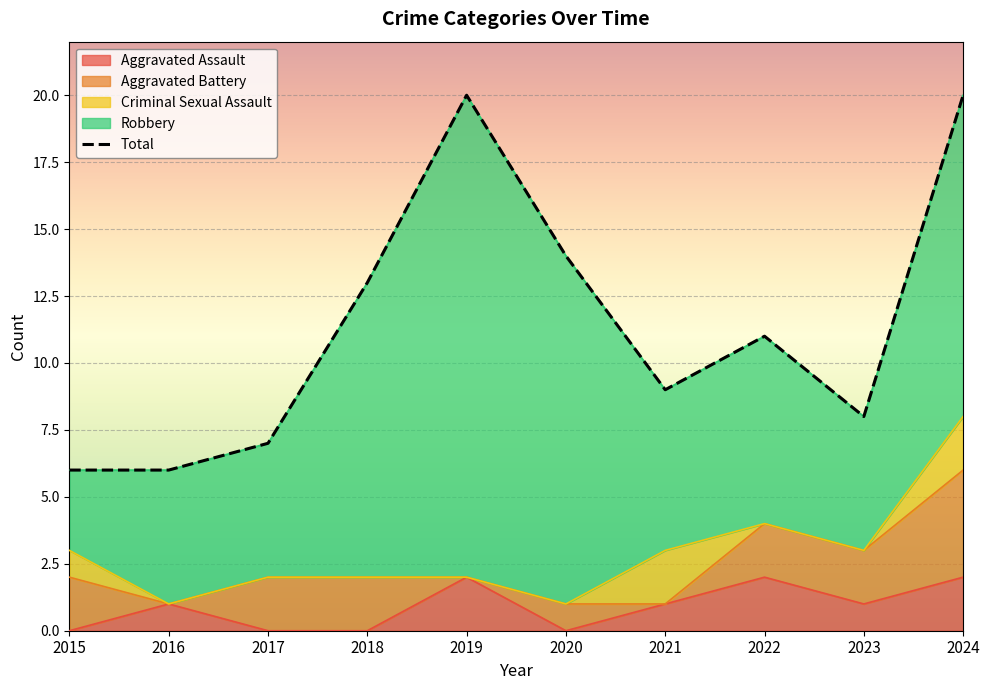

Rank the categories by value from highest to lowest.

2019, 2024, 2020, 2018, 2022, 2021, 2023, 2017, 2015, 2016